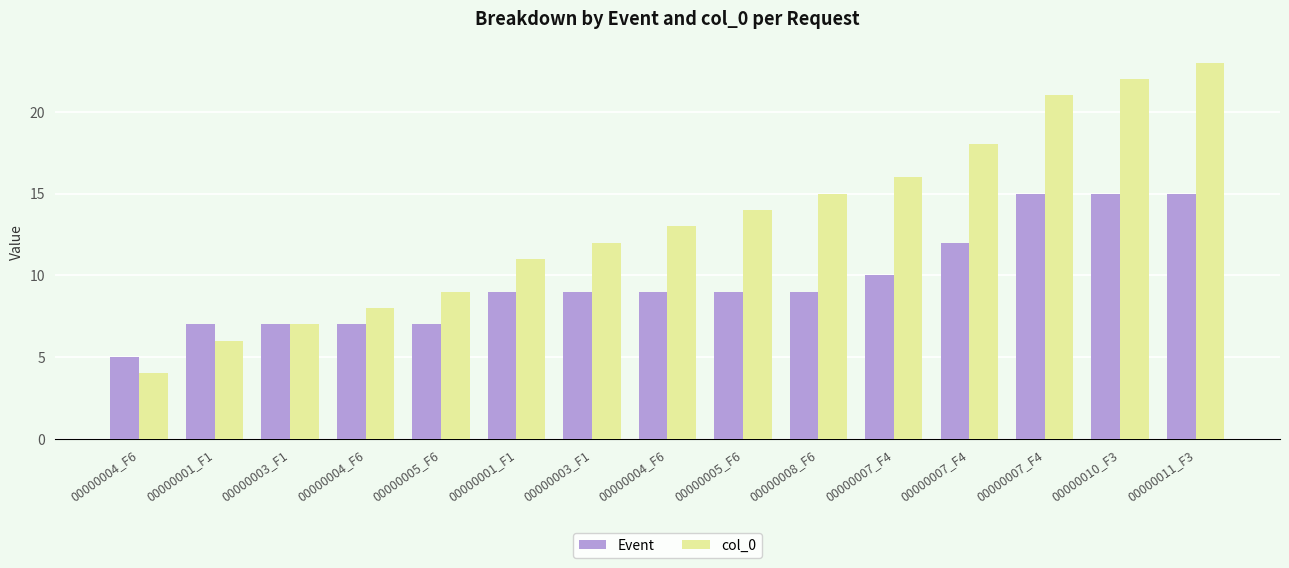

Where is Event nearest to the value 10?

00000007_F4